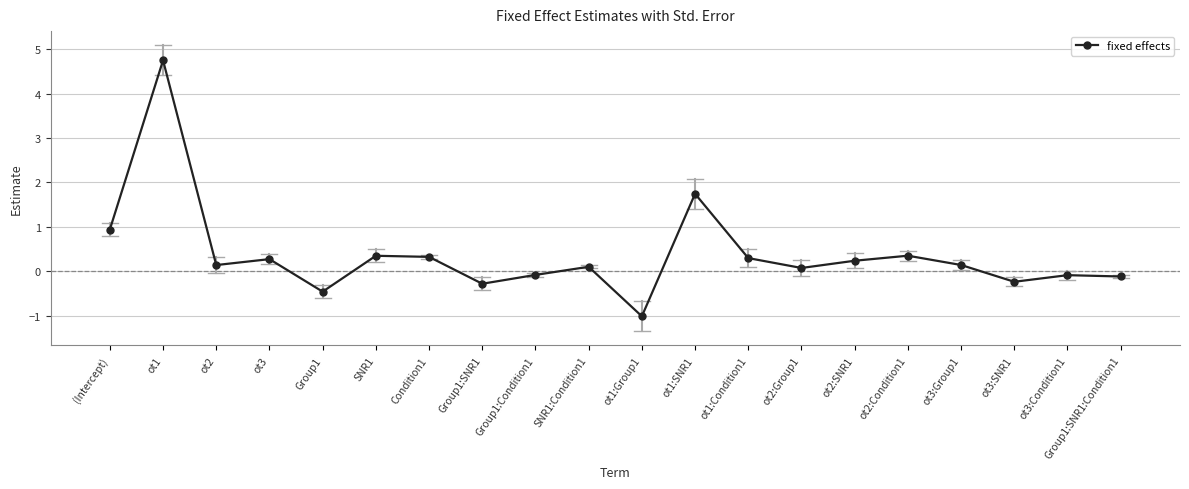

Reading left to right, list all the values displayed in this chart.

(Intercept)=0.9	ot1=4.7	ot2=0.1	ot3=0.3	Group1=-0.5	SNR1=0.3	Condition1=0.3	Group1:SNR1=-0.3	Group1:Condition1=-0.1	SNR1:Condition1=0.1	ot1:Group1=-1.0	ot1:SNR1=1.7	ot1:Condition1=0.3	ot2:Group1=0.1	ot2:SNR1=0.2	ot2:Condition1=0.3	ot3:Group1=0.1	ot3:SNR1=-0.2	ot3:Condition1=-0.1	Group1:SNR1:Condition1=-0.1